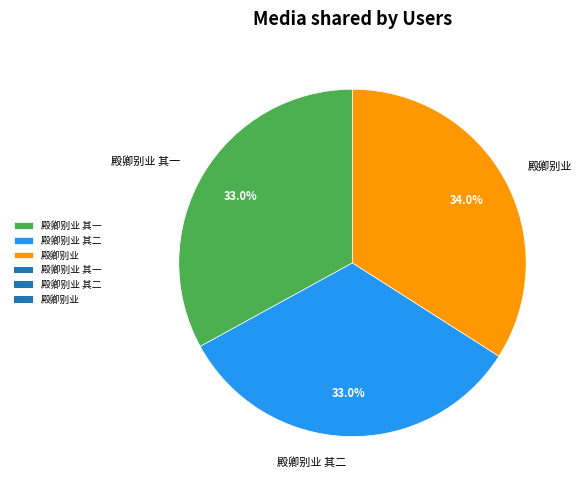

Which slice is the largest?

殿卿别业